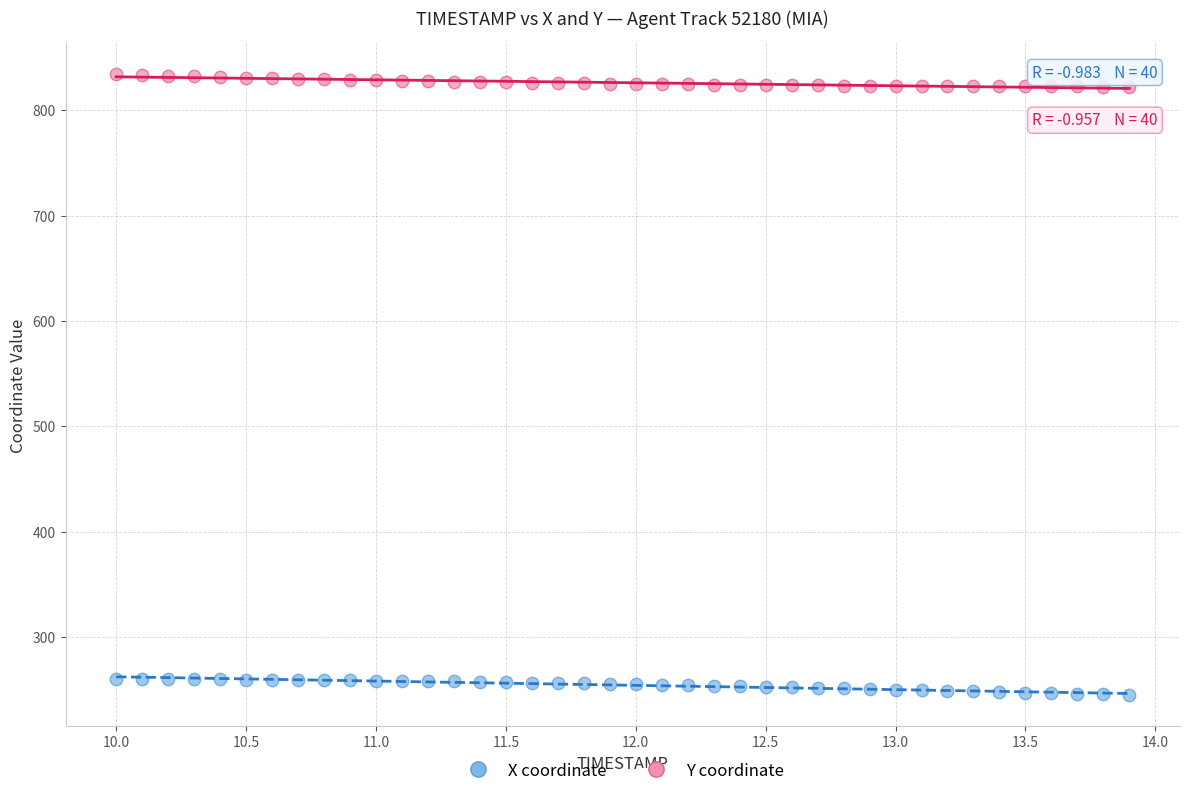

What are all the series names shown in the legend?

X coordinate, Y coordinate